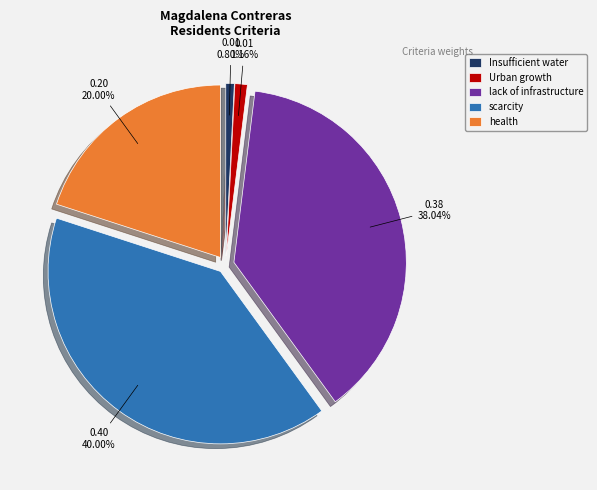

Is there a majority slice in this chart?

No